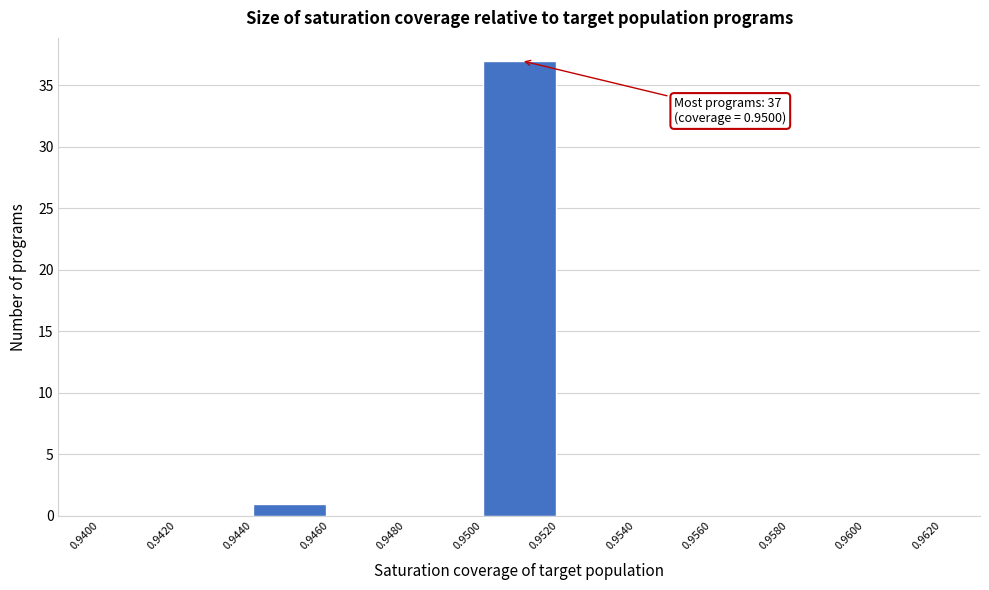

Over which range of the x-axis is the bar tallest?

0.9500 to 0.9520